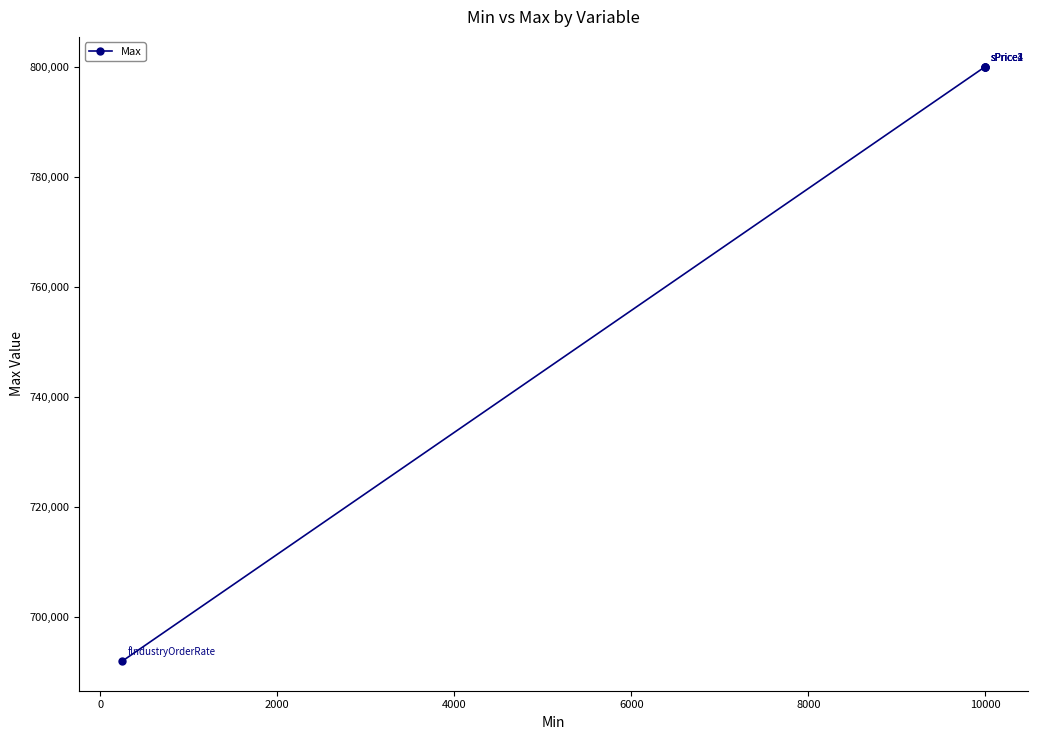

Is this an area chart (filled region under the line)?

No